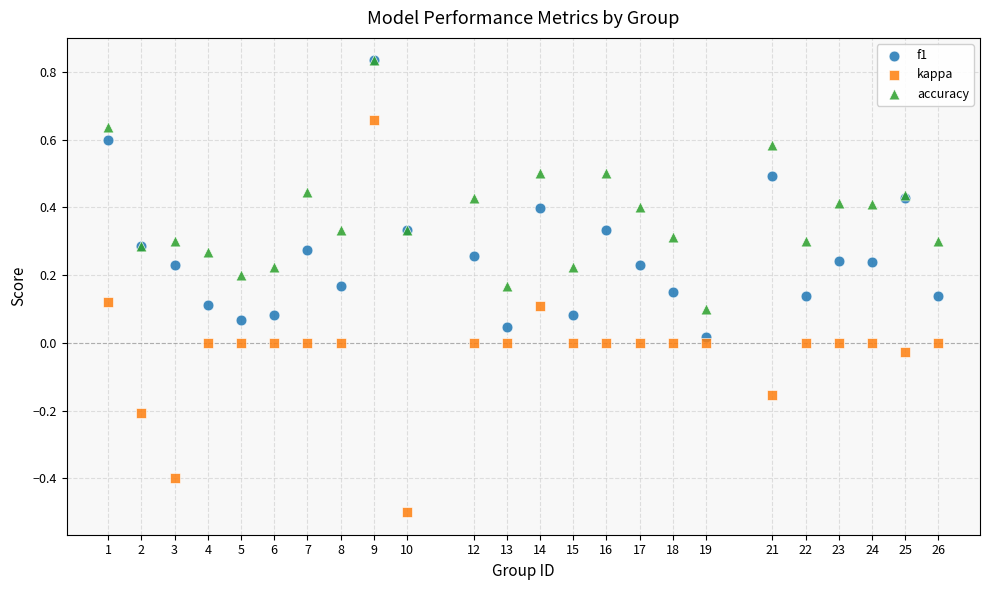

What are all the series names shown in the legend?

f1, kappa, accuracy